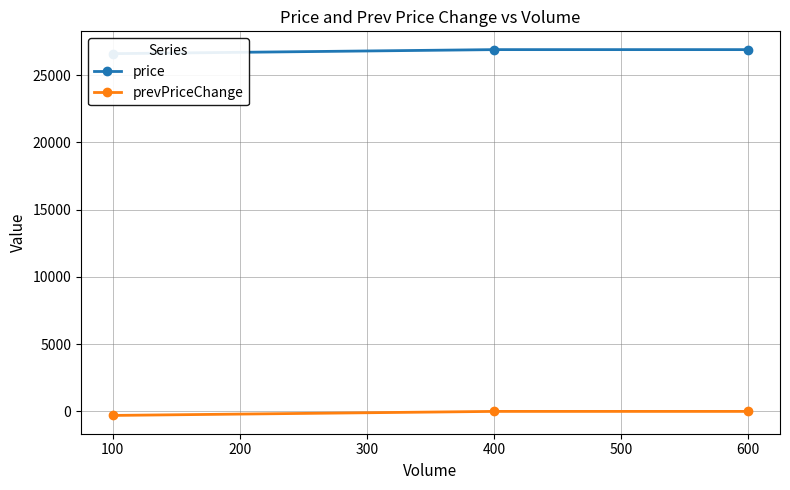

What is the minimum value for prevPriceChange?

-300